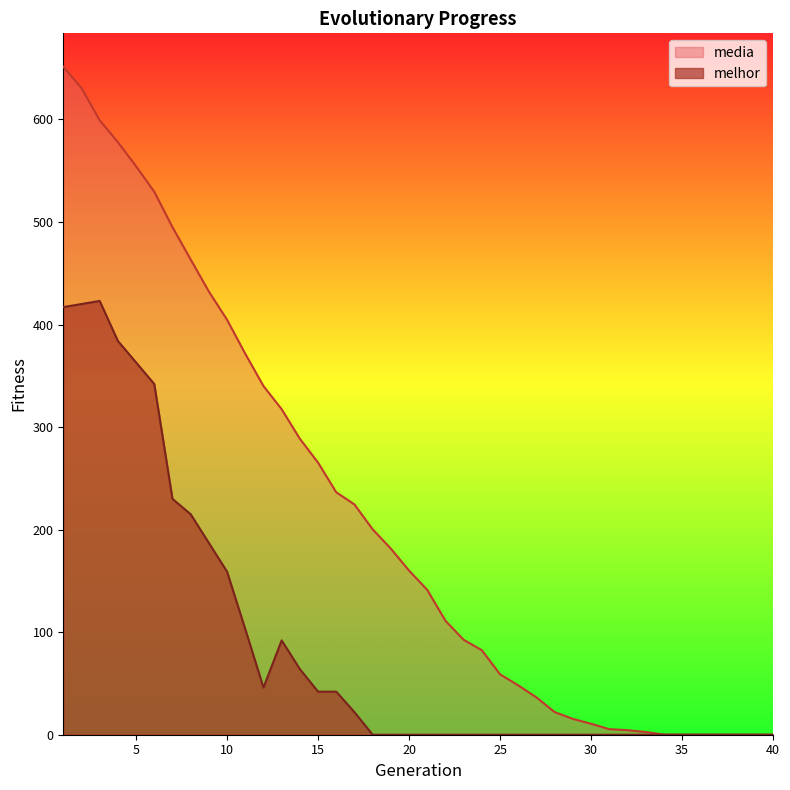

What are all the series names shown in the legend?

media, melhor